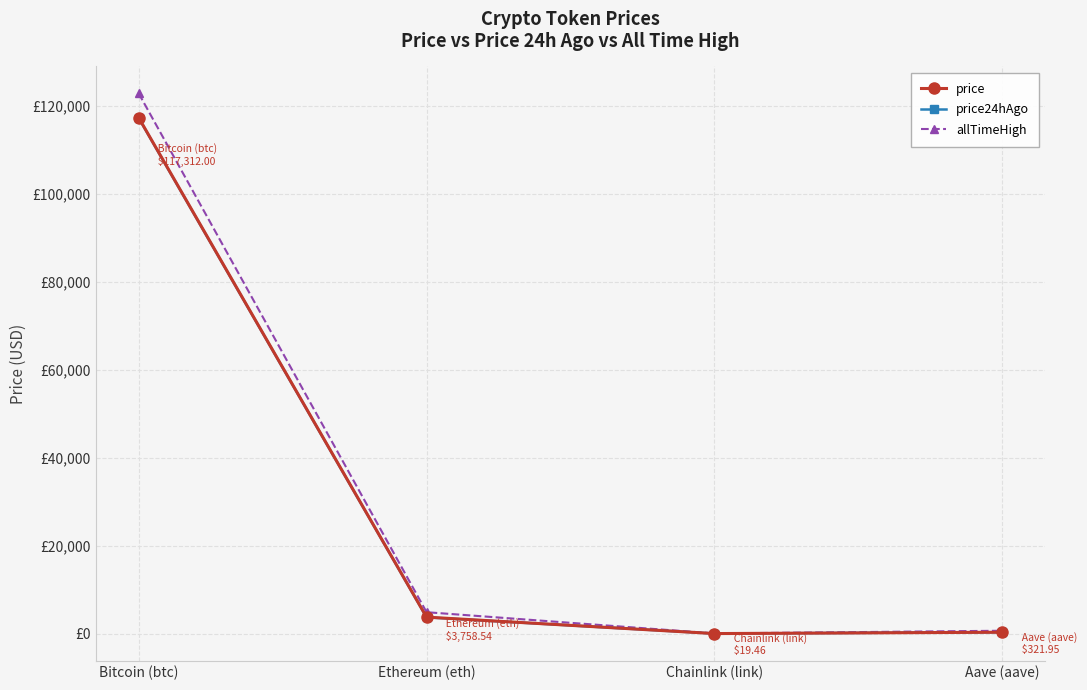

The value of price24hAgo at Aave (aave) is 322.1. True or false?

True